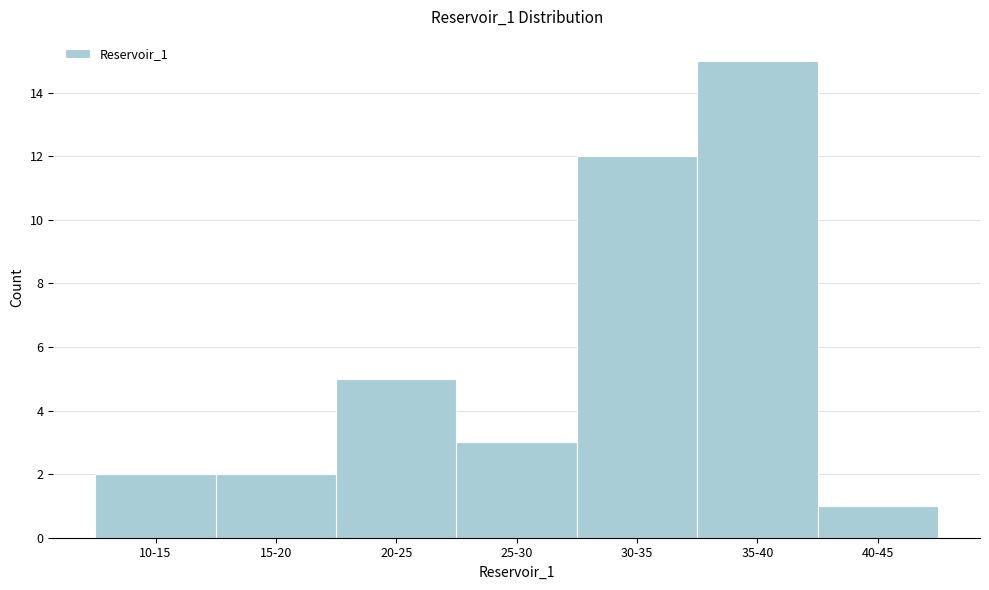

Reading left to right, what are all the values shown in this chart?

10-15=2	15-20=2	20-25=5	25-30=3	30-35=12	35-40=15	40-45=1